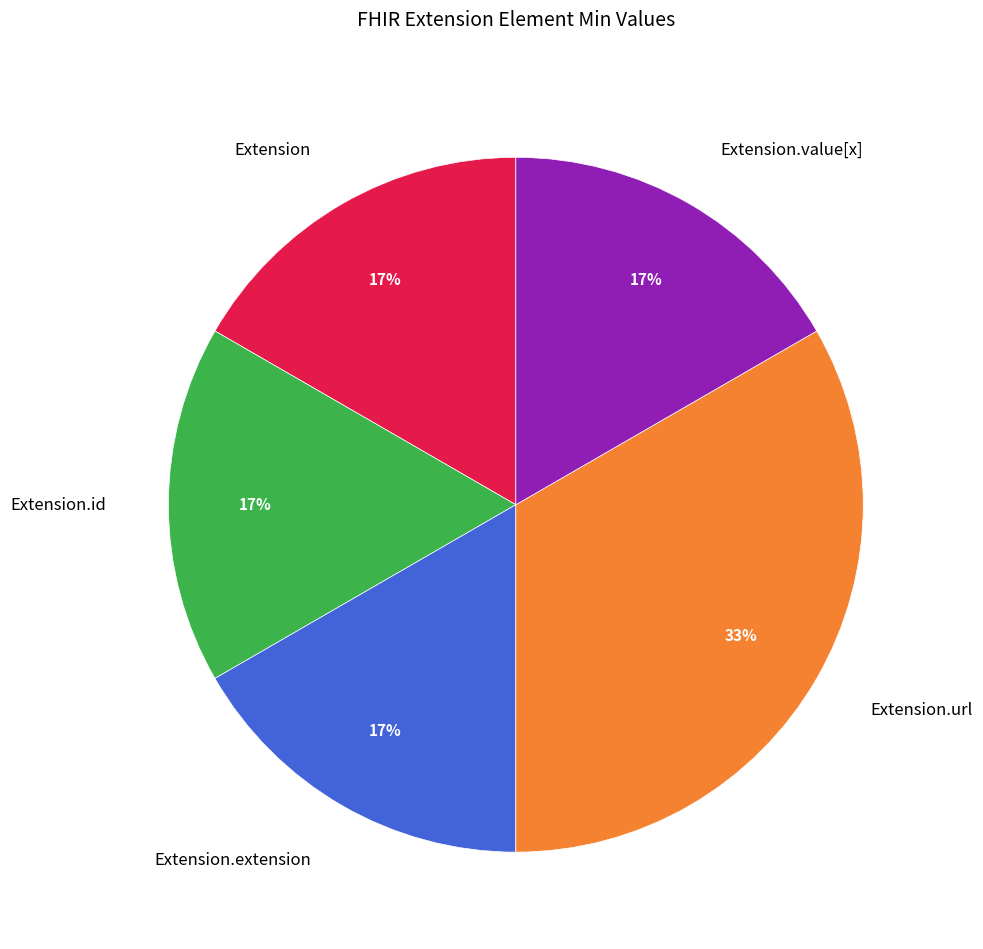

Does any single category account for the majority?

No